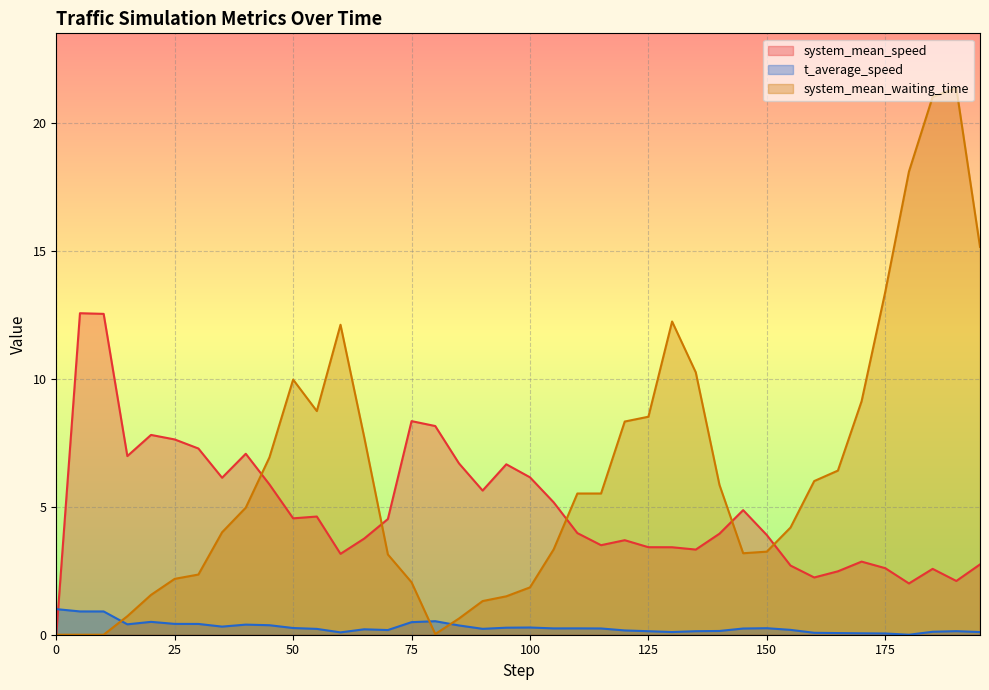

Where does the system_mean_waiting_time series first go above 5?

45.0